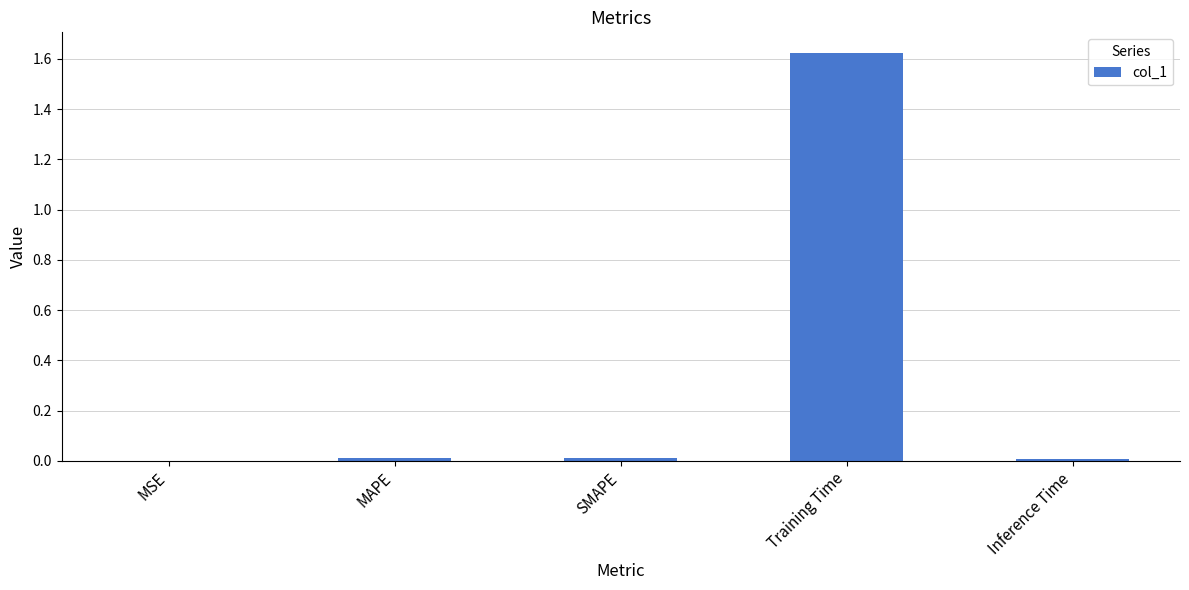

True or false: the data shows 2.5 at Training Time.

False